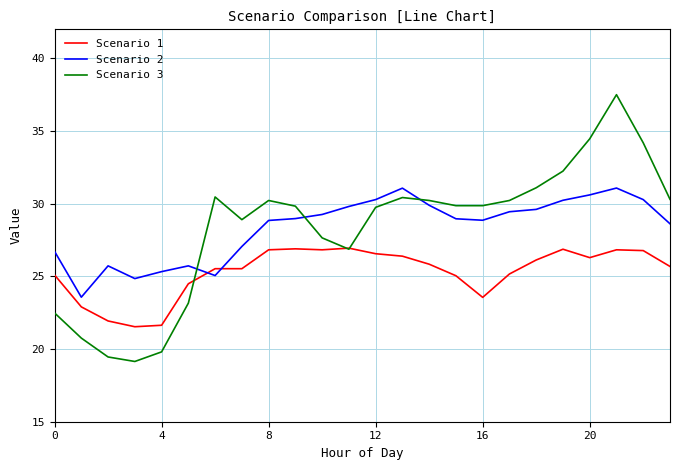

What is the minimum value shown in the chart?

19.1